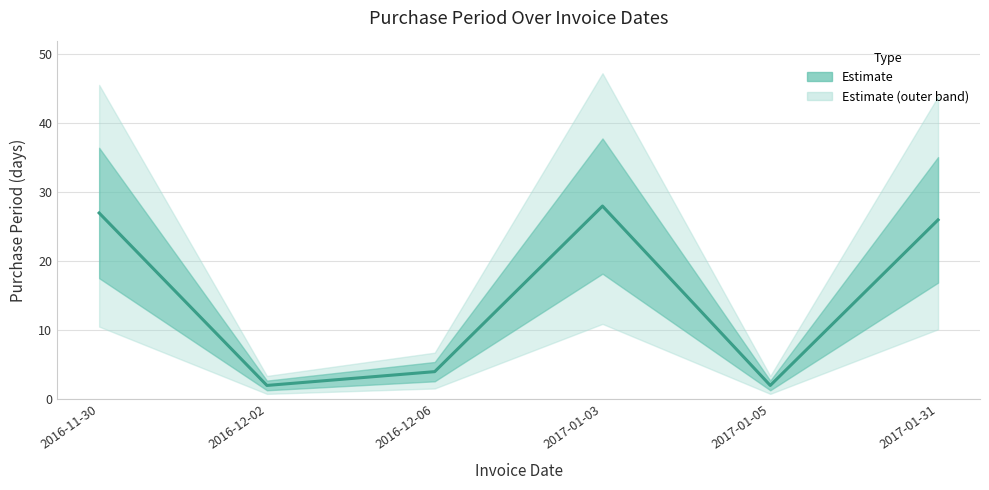

At which category does the data reach its first local valley?

2016-12-02